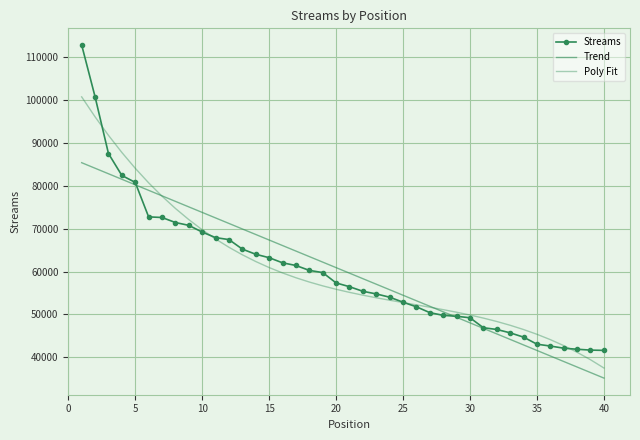

After their last crossing, which series has the higher values: Trend or Poly Fit?

Poly Fit